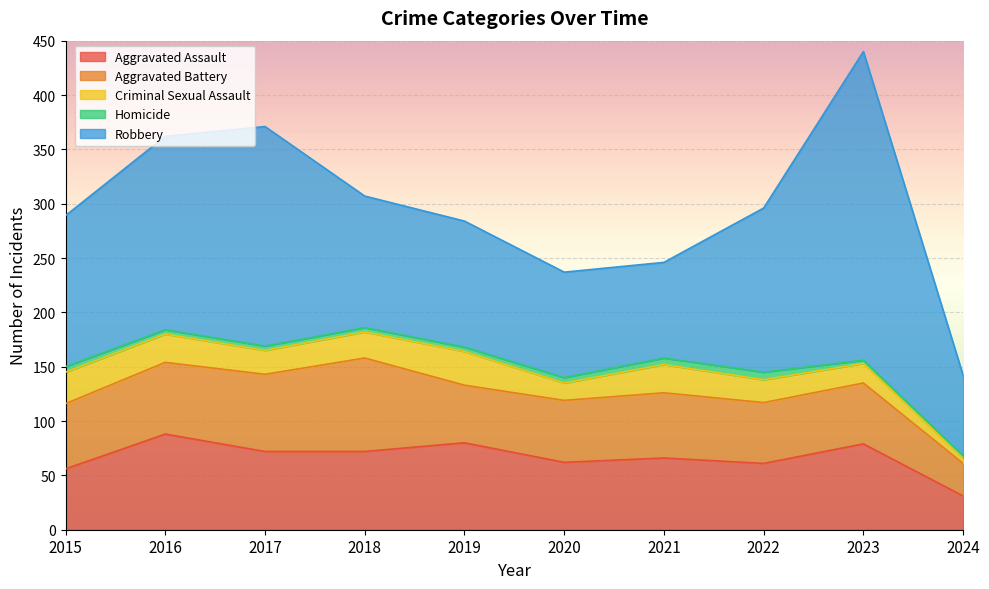

Is it true that Homicide equals 4 at 2017?

True